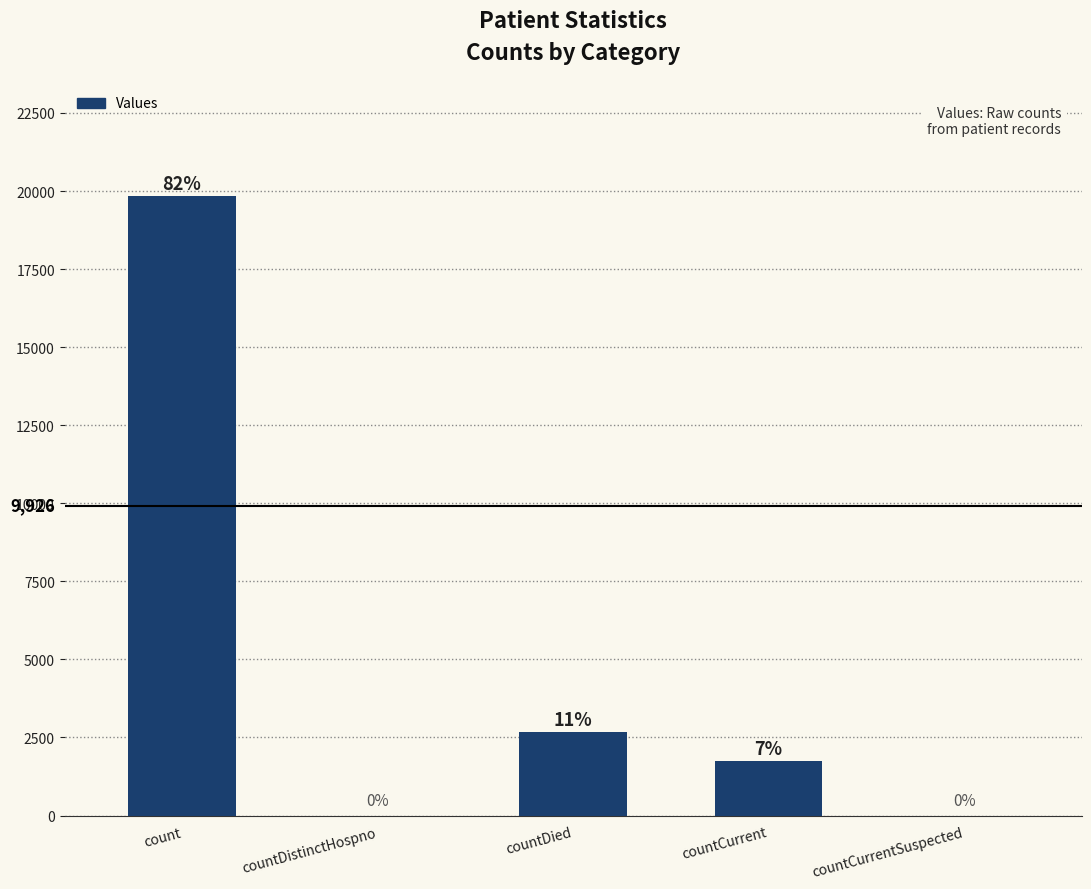

Are the bars horizontal?

No